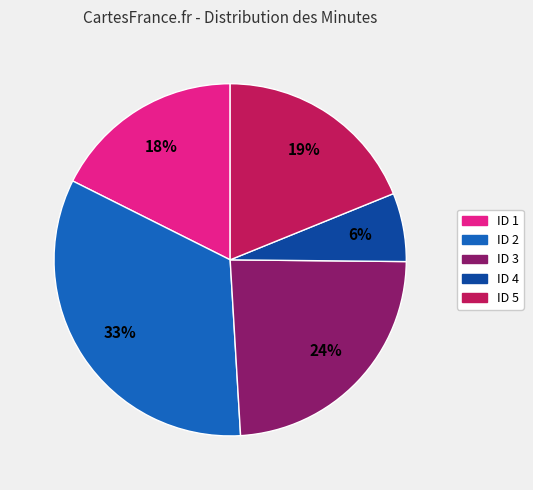

To the nearest percent, what percentage of the pie is ID 3?

24%